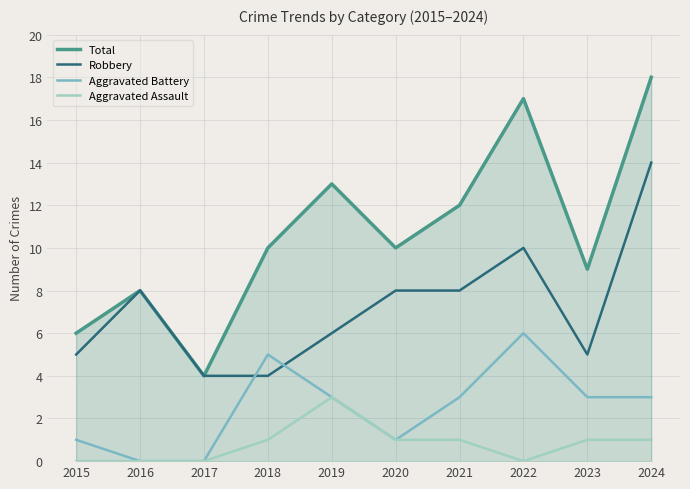

What is the maximum value shown in the chart?

18